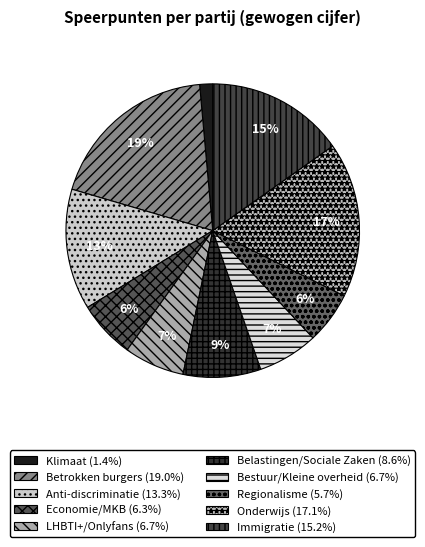

To the nearest percent, what is the difference between the Belastingen/Sociale Zaken and Klimaat slice percentages?

7%